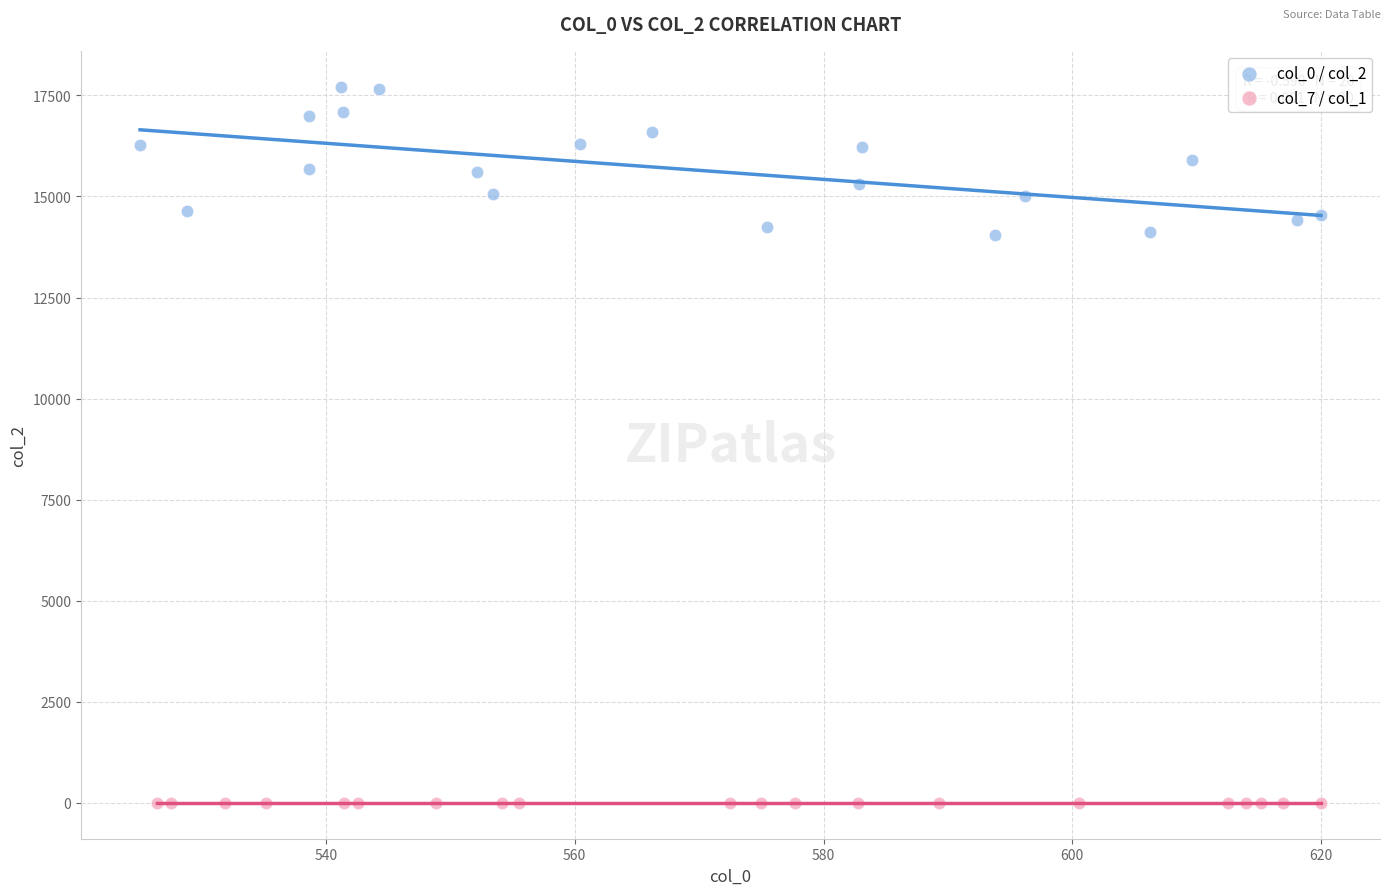

Which series has the largest Y range (max minus min)?

col_0 / col_2